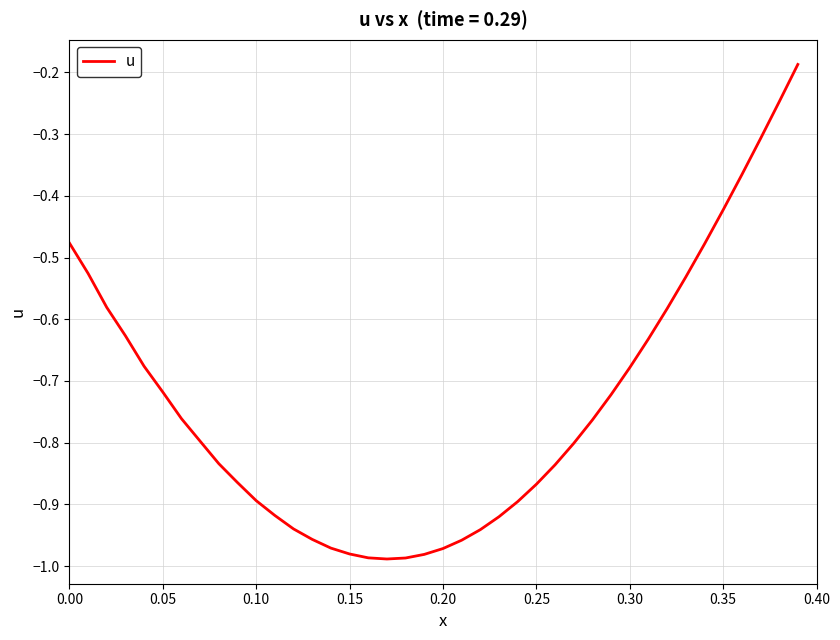

What is the difference between the maximum and minimum values?

0.8